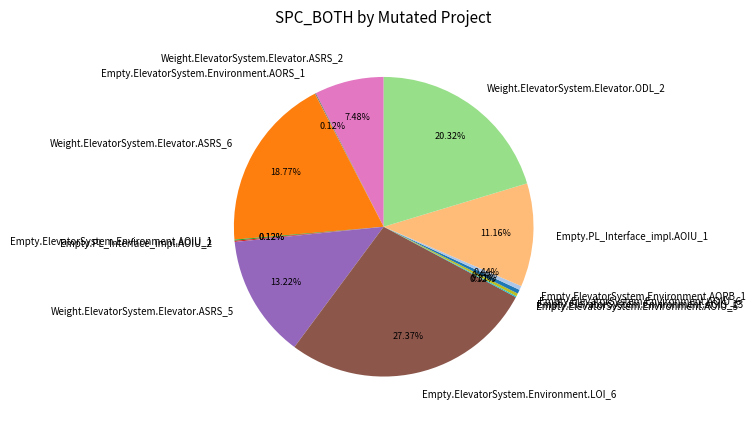

To the nearest percent, what portion does Weight.ElevatorSystem.Elevator.ASRS_6 represent?

19%